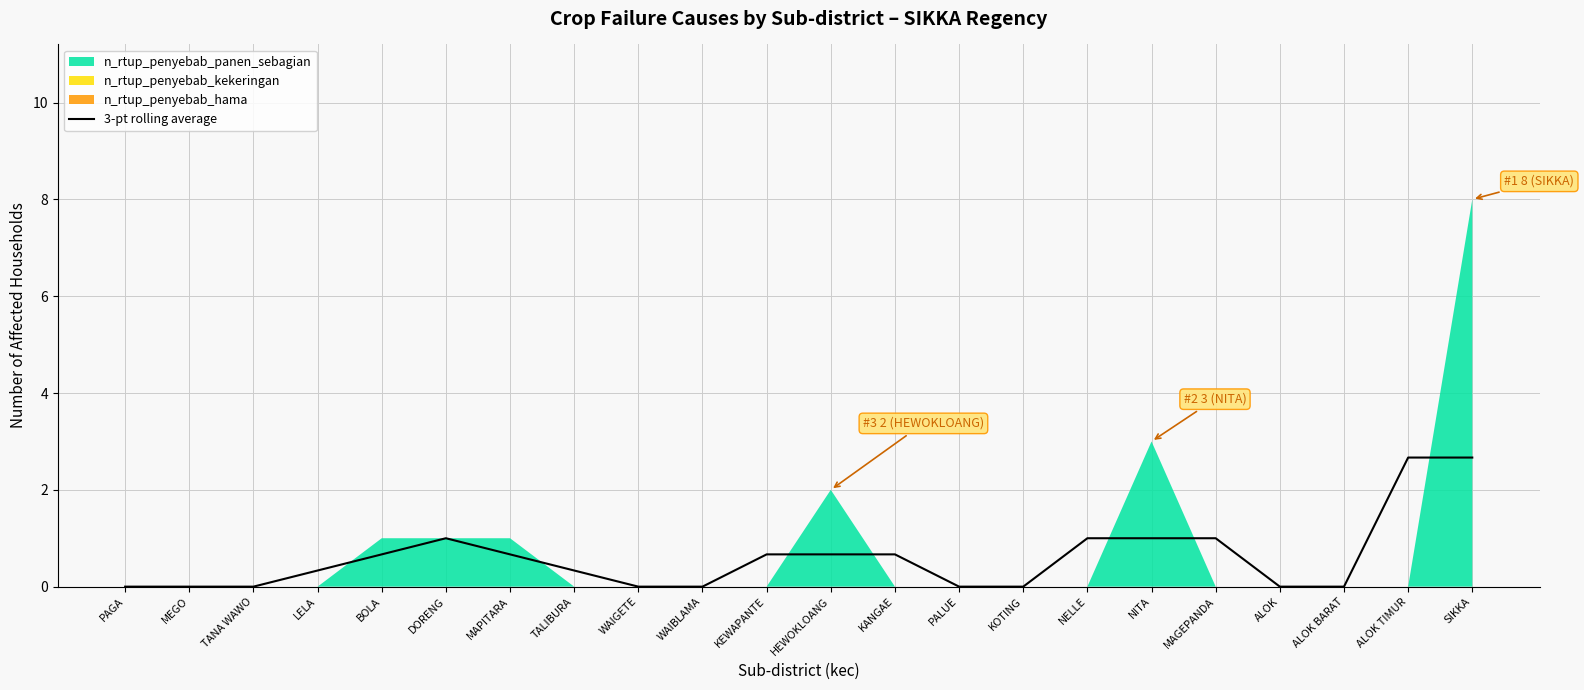

True or false: 3-pt rolling average has a value of 1.1 at BOLA.

False